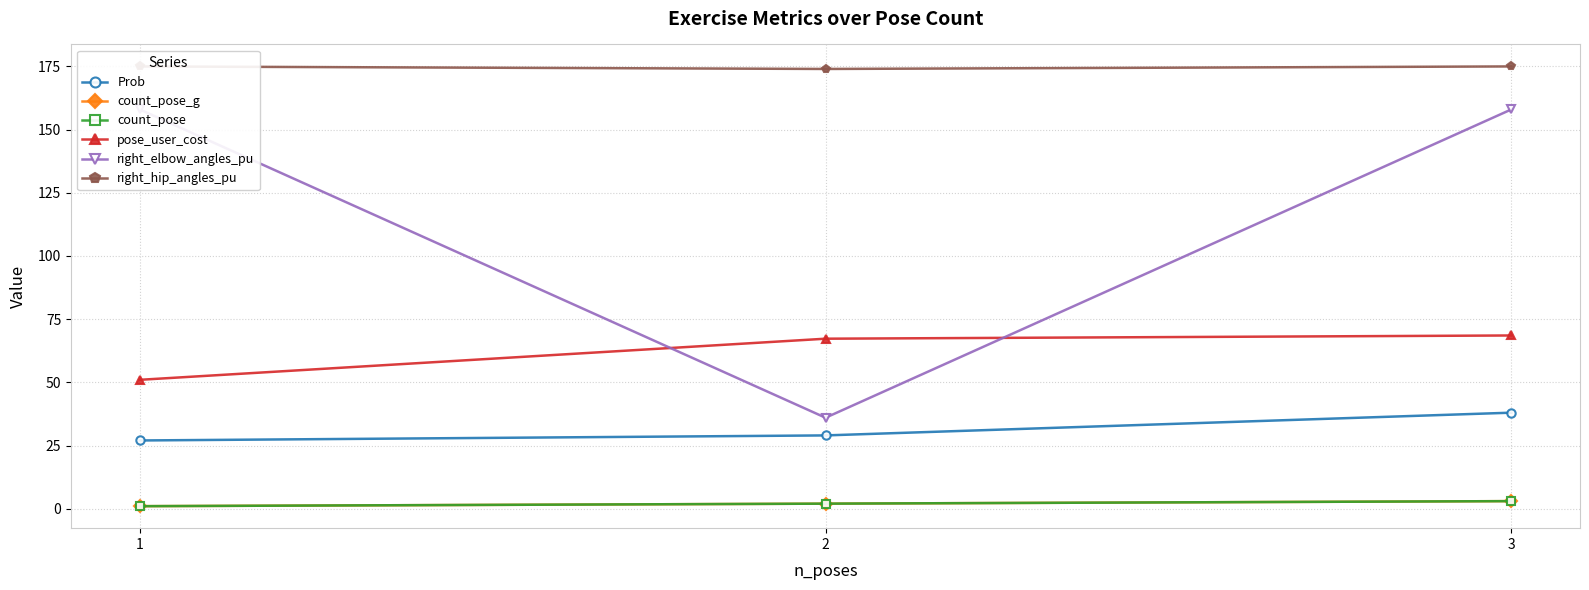

Is it true that right_hip_angles_pu equals 175.0 at 1?

True